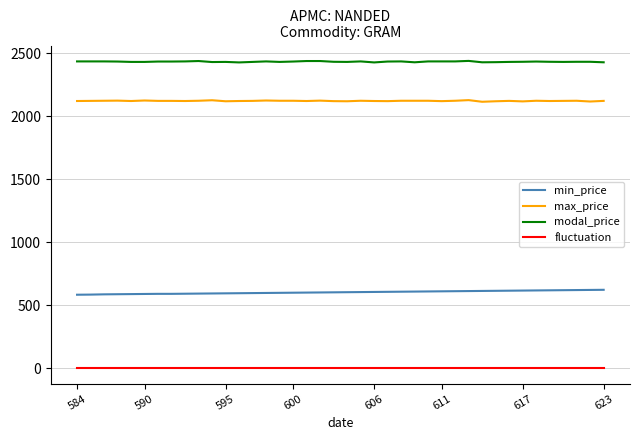

What are all the series names shown in the legend?

min_price, max_price, modal_price, fluctuation